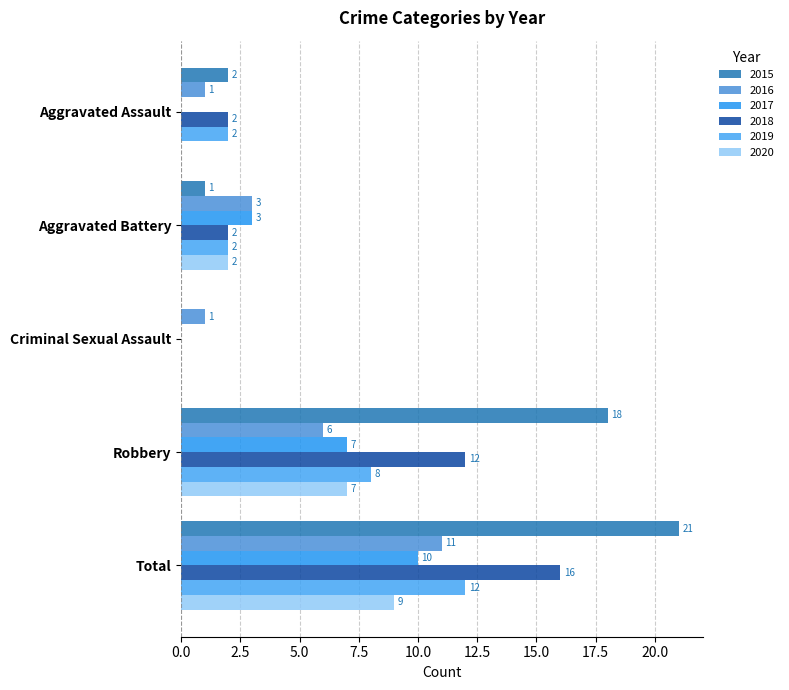

How many values in 2019 are above zero?

4